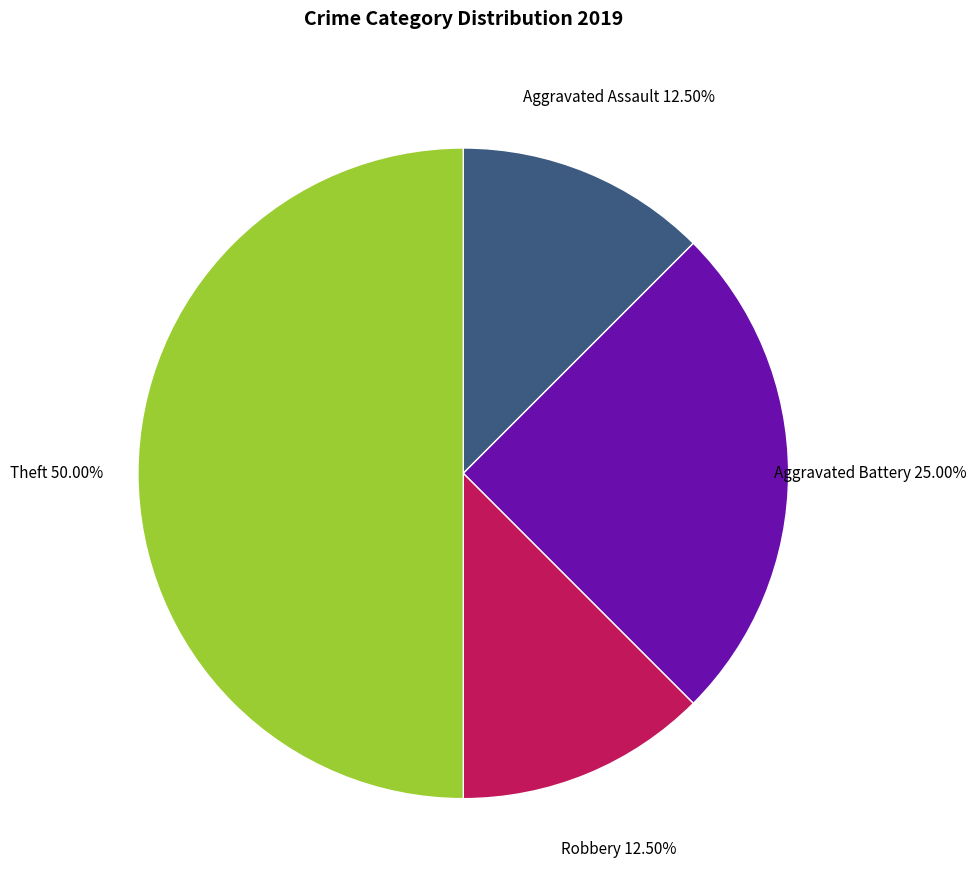

How many segments does this pie chart have?

4